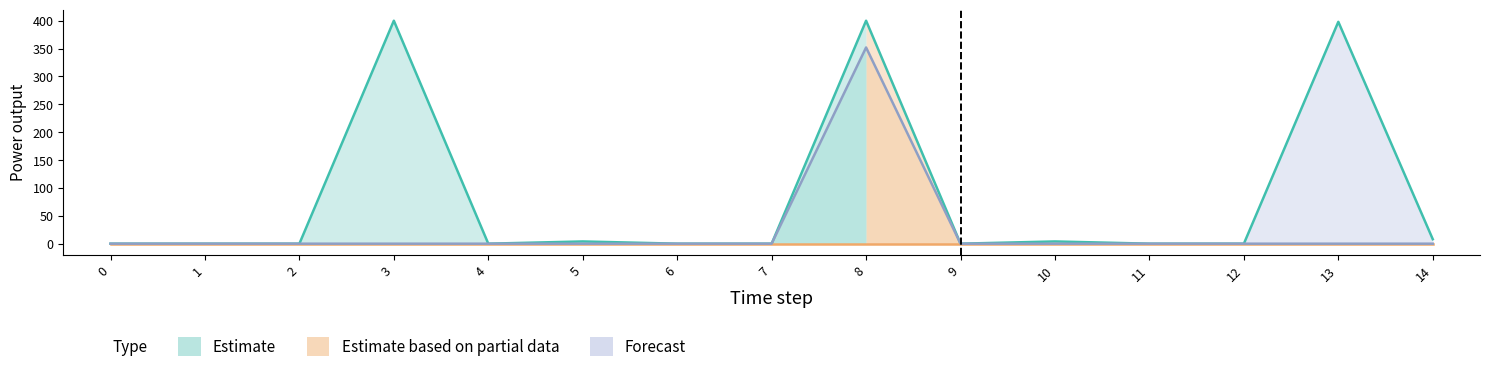

At which category is the sum across all series the highest?

8